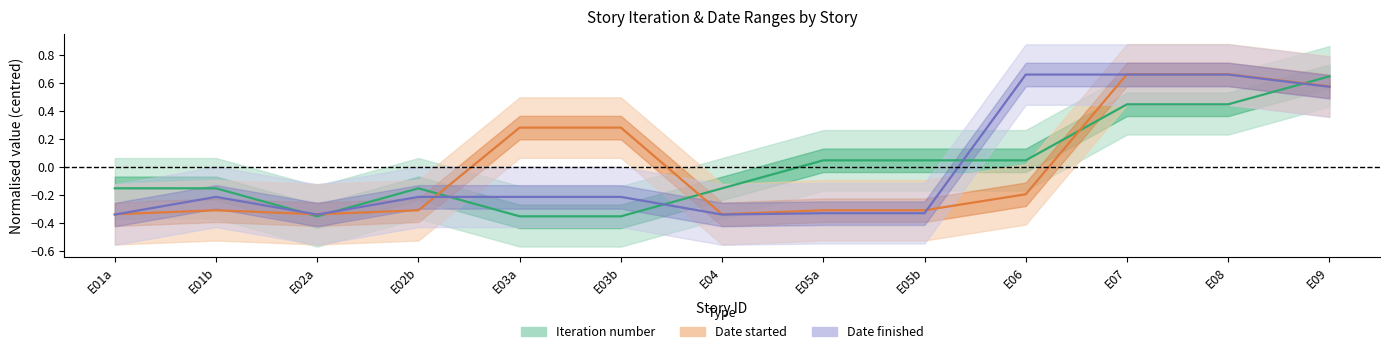

List the series in order of their peak value, lowest first.

Iteration number, Date finished, Date started